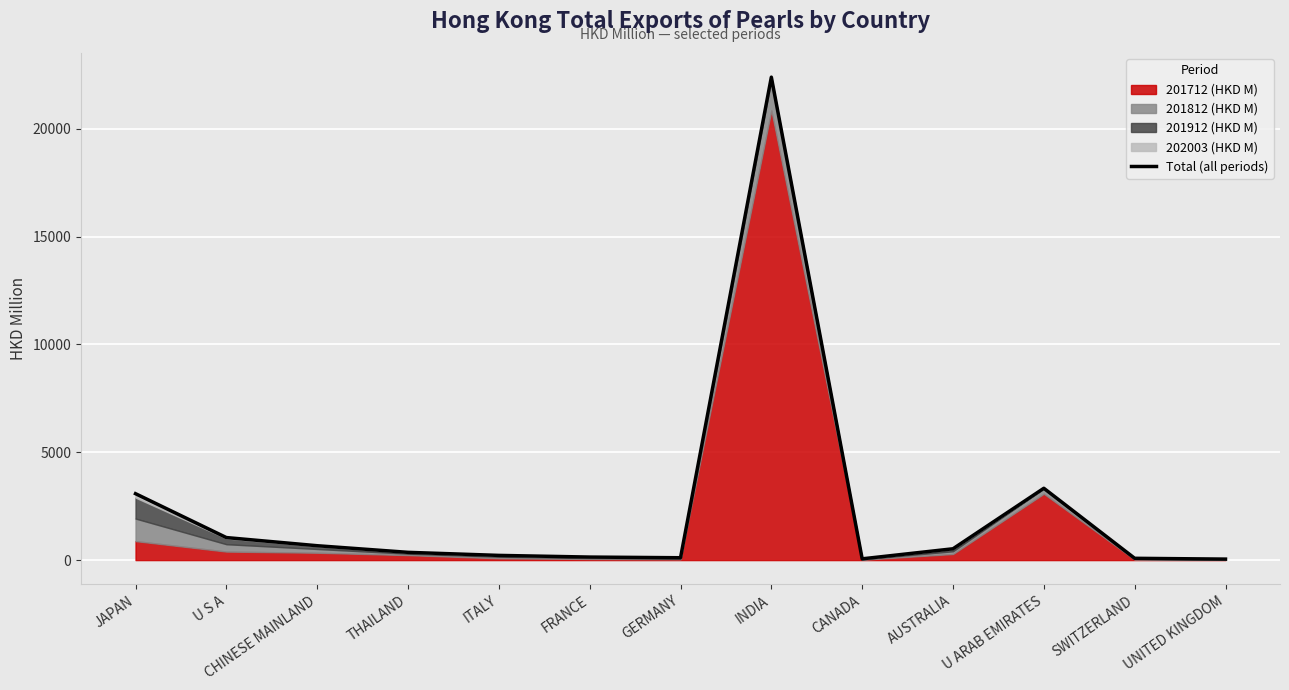

What position from the right is UNITED KINGDOM?

1